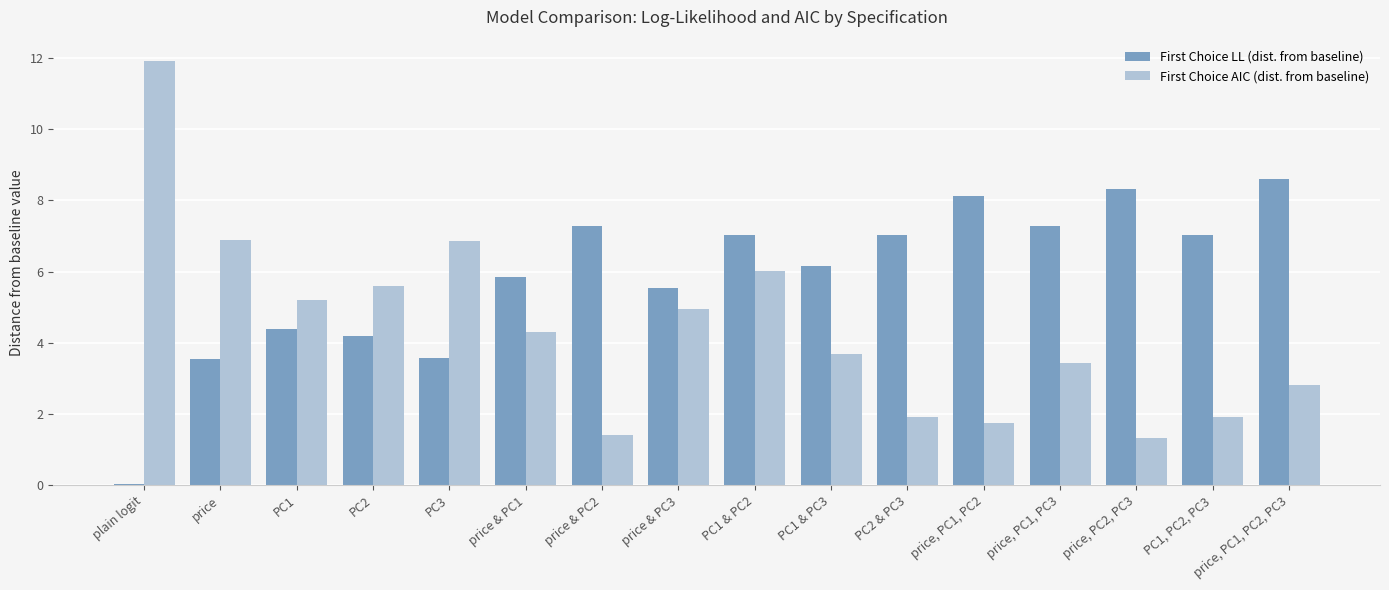

How many categories are shown in the chart?

16